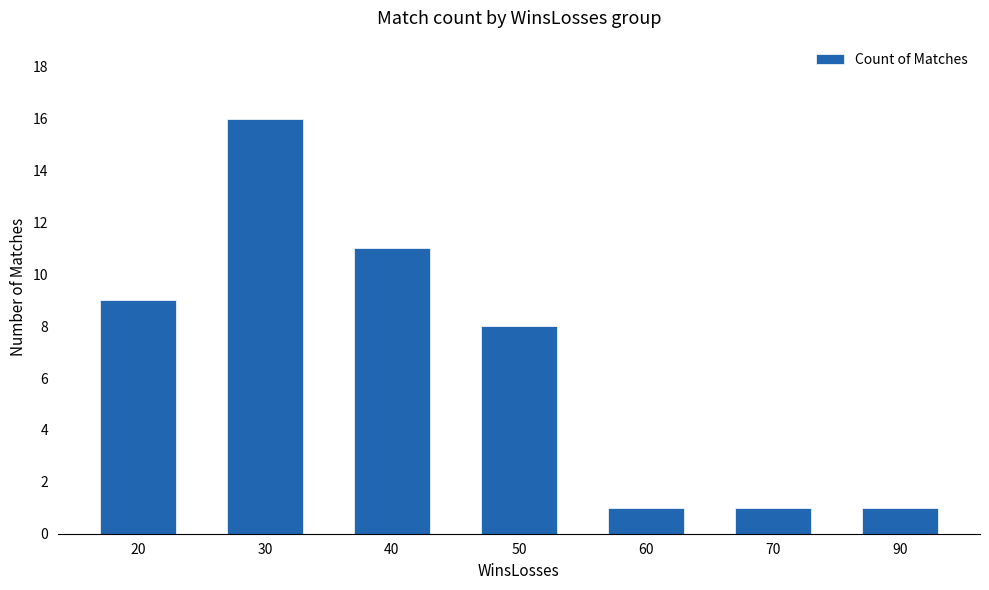

Reading left to right, transcribe all the data shown in this chart.

9	16	11	8	1	1	1